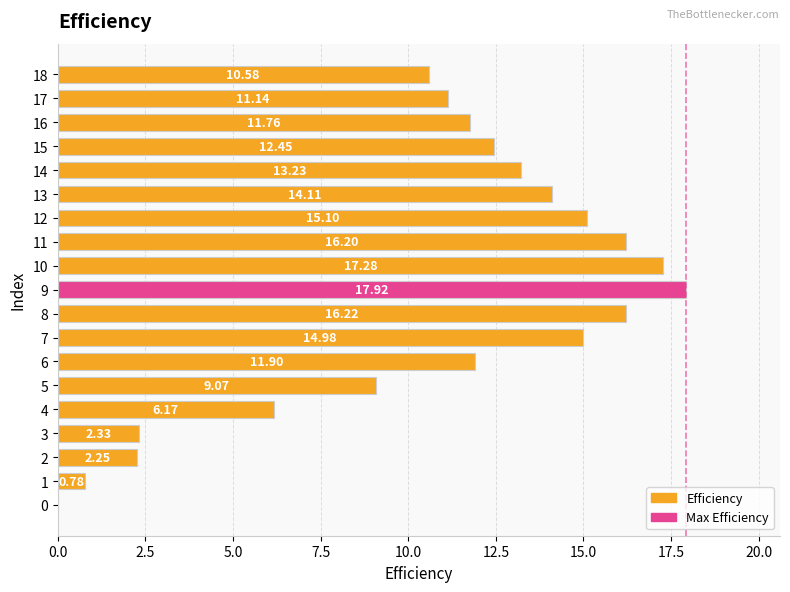

What is the ratio of the value at 5 to the value at 13?

0.6